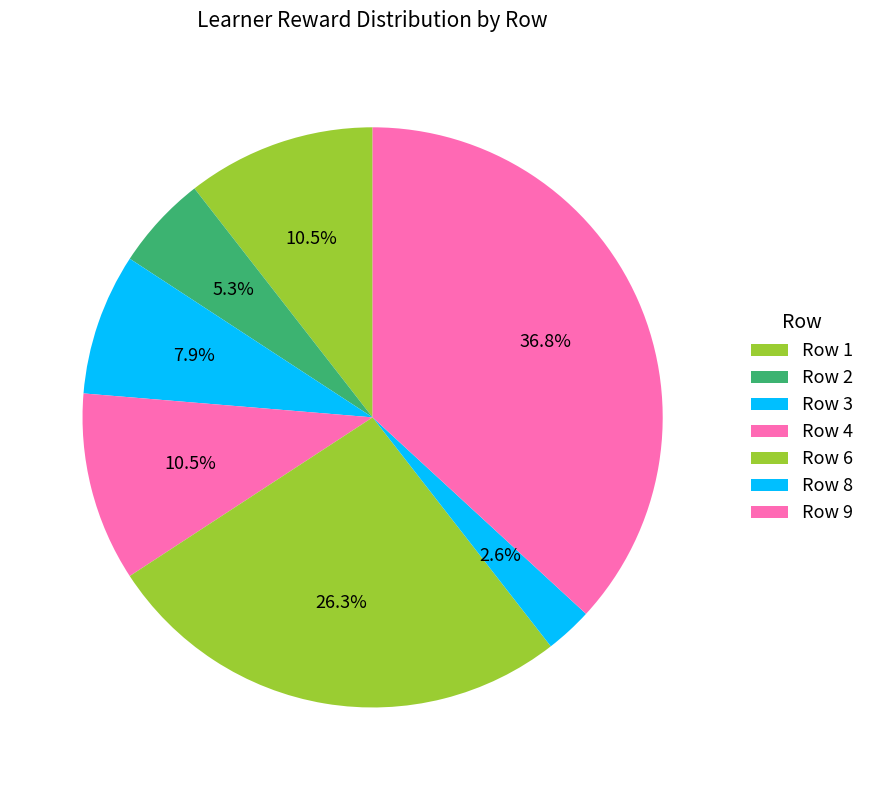

Is there any slice that represents more than half of the pie?

No